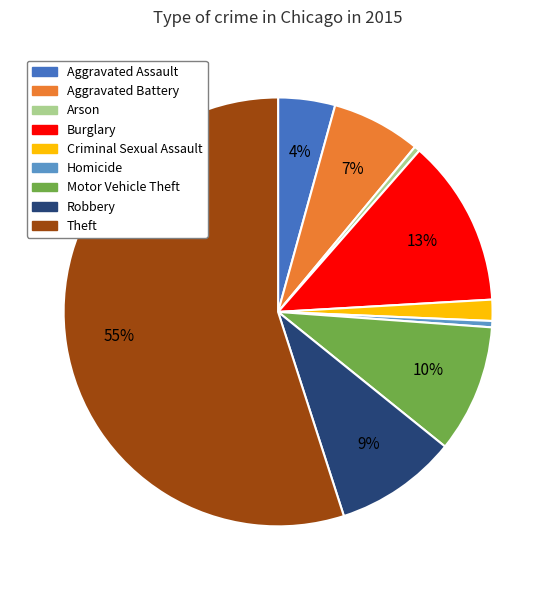

Is the sum of Theft and Arson greater than half?

Yes